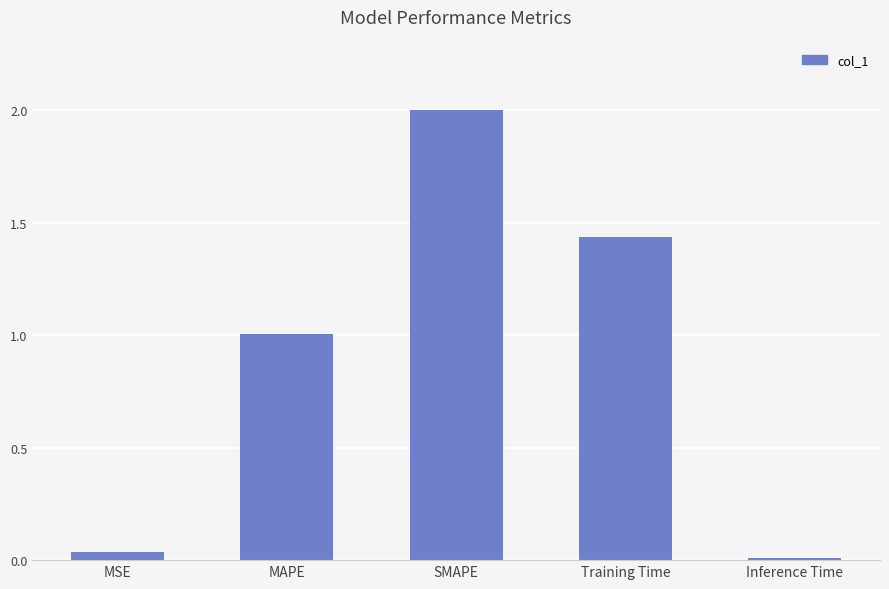

Are the bars grouped side by side (vs. stacked)?

No